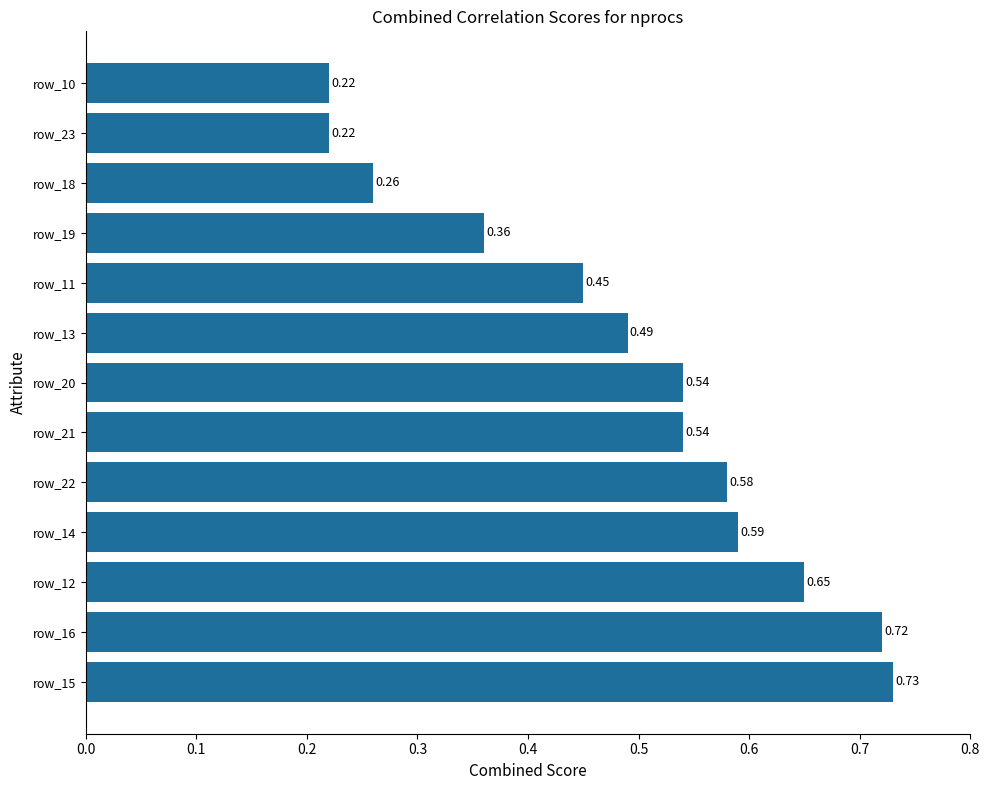

What is the sum of the values at row_21 and row_19?

0.9